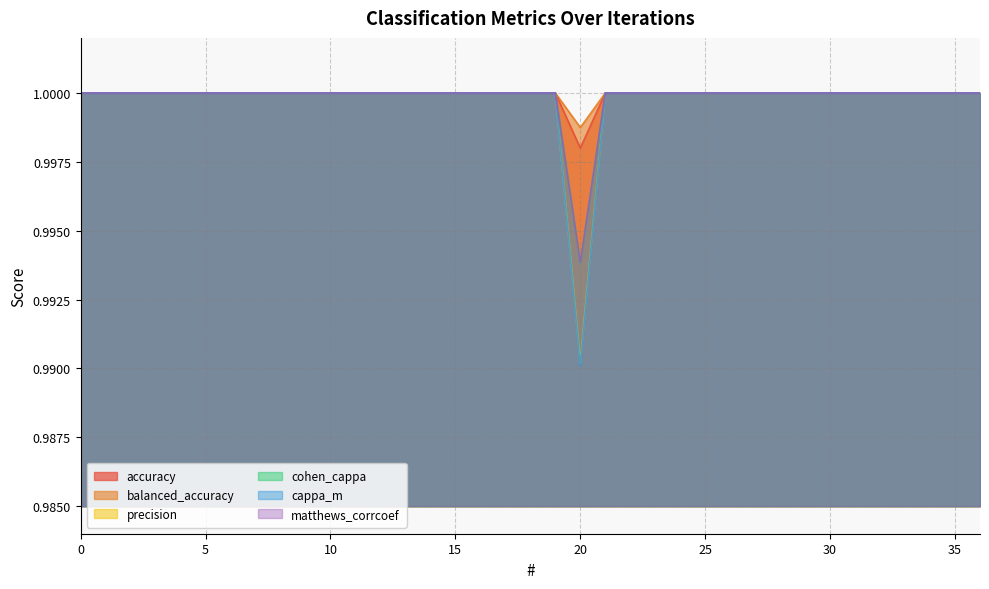

True or false: cappa_m has a value of 0.2 at 27.

False